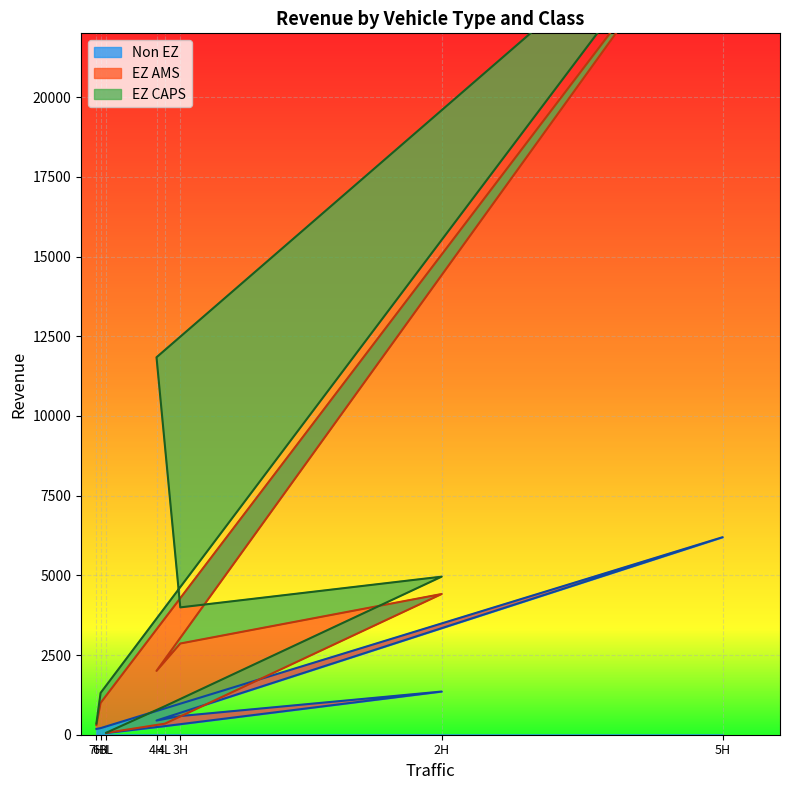

The value of Non EZ at 4H is 445.5. True or false?

True